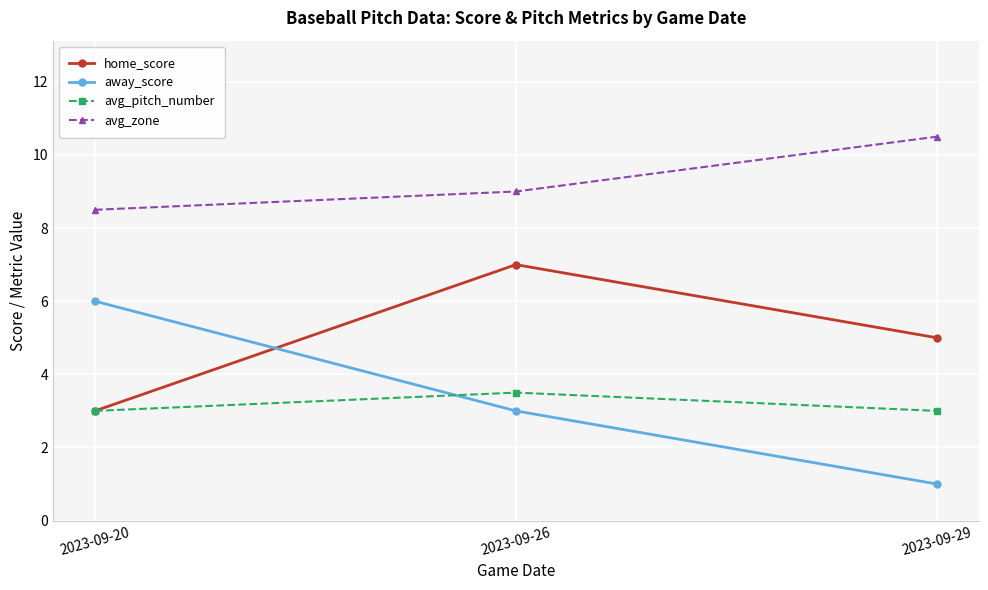

Which series has the widest spread of values?

away_score